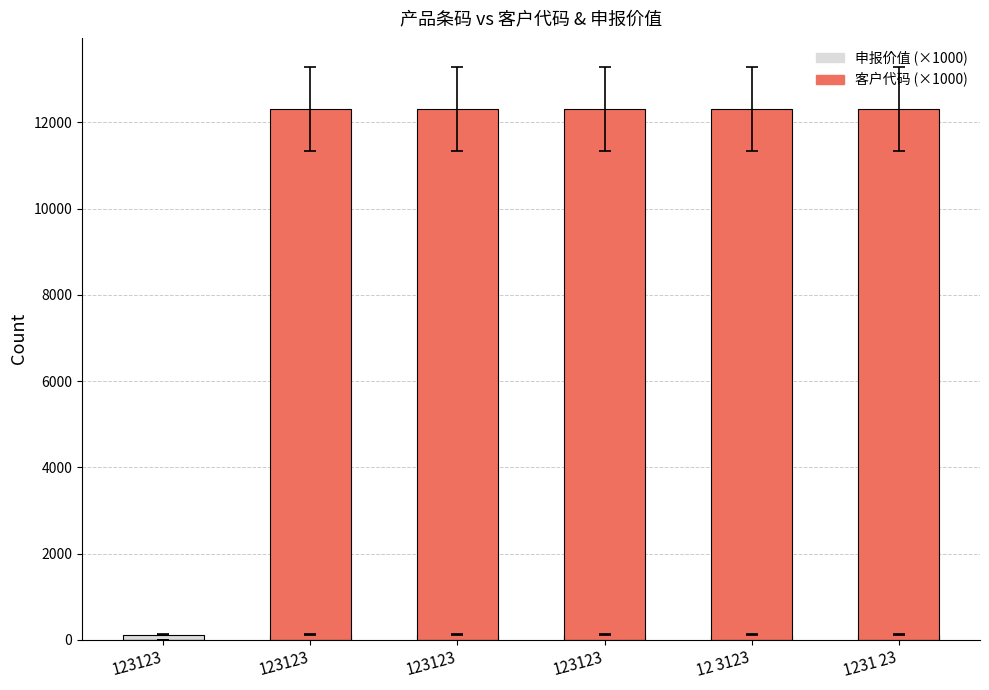

Which series has the widest spread of values?

客户代码